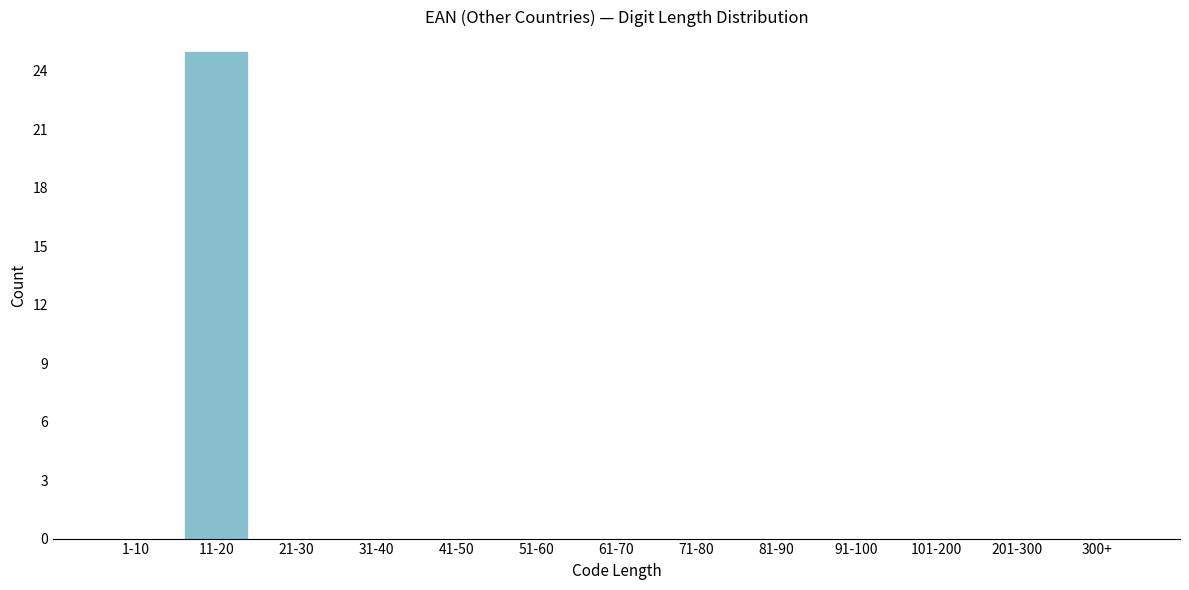

Reading left to right, transcribe all the data shown in this chart.

1-10=0	11-20=25	21-30=0	31-40=0	41-50=0	51-60=0	61-70=0	71-80=0	81-90=0	91-100=0	101-200=0	201-300=0	300+=0